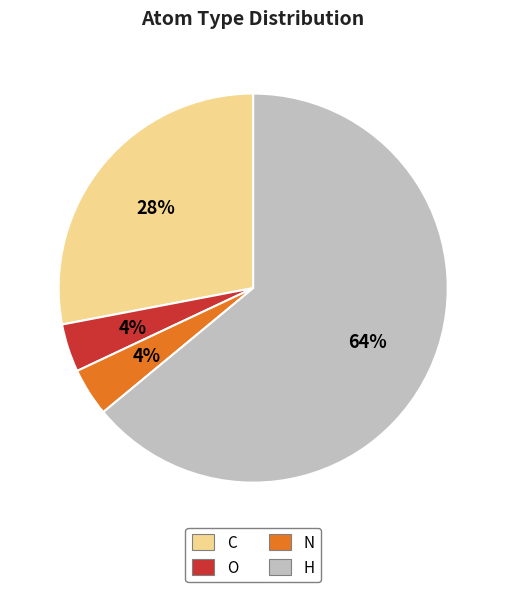

How many slices are in this pie chart?

4